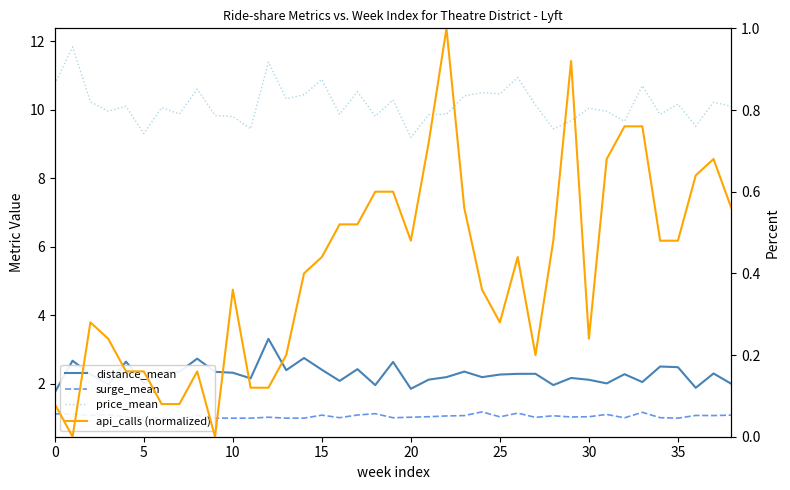

What is the difference between the distance_mean values at 21 and 37?

0.2